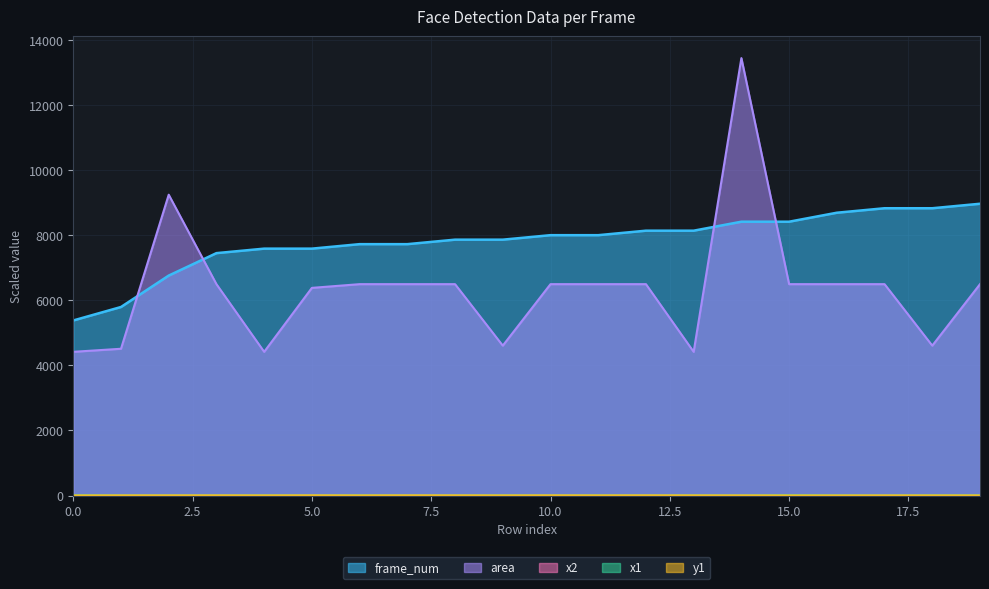

How many categories are shown in the chart?

20